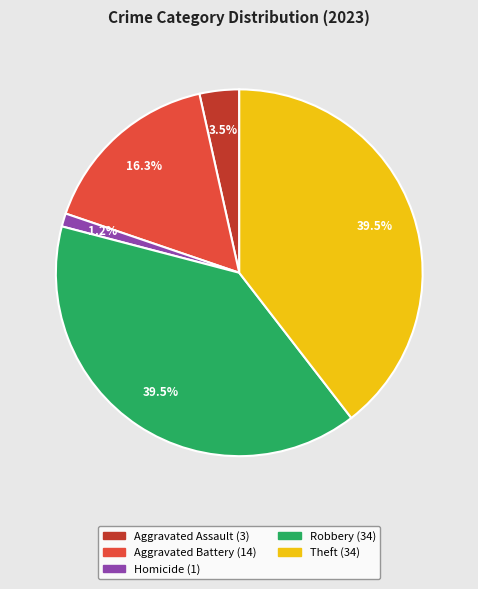

Is there any slice that represents more than half of the pie?

No